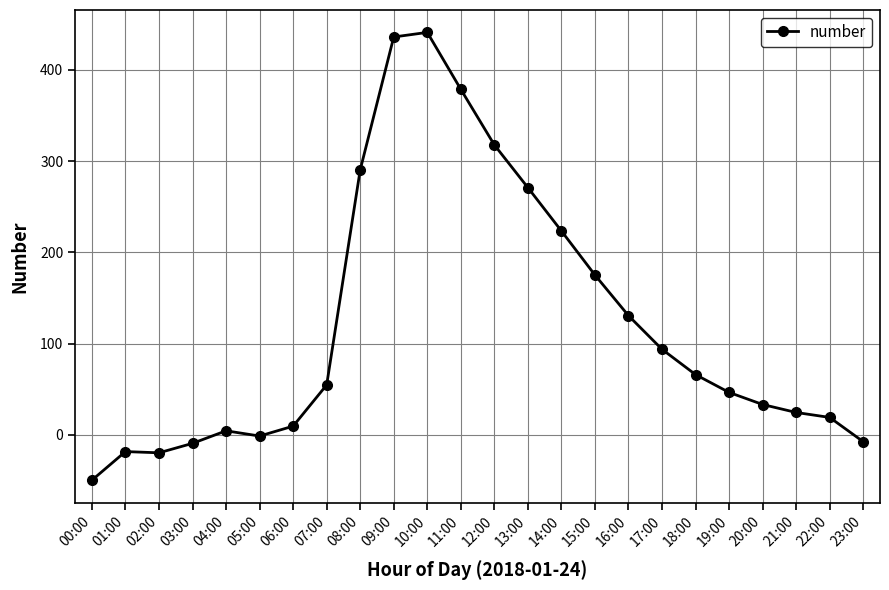

Does the chart have visible grid lines?

Yes